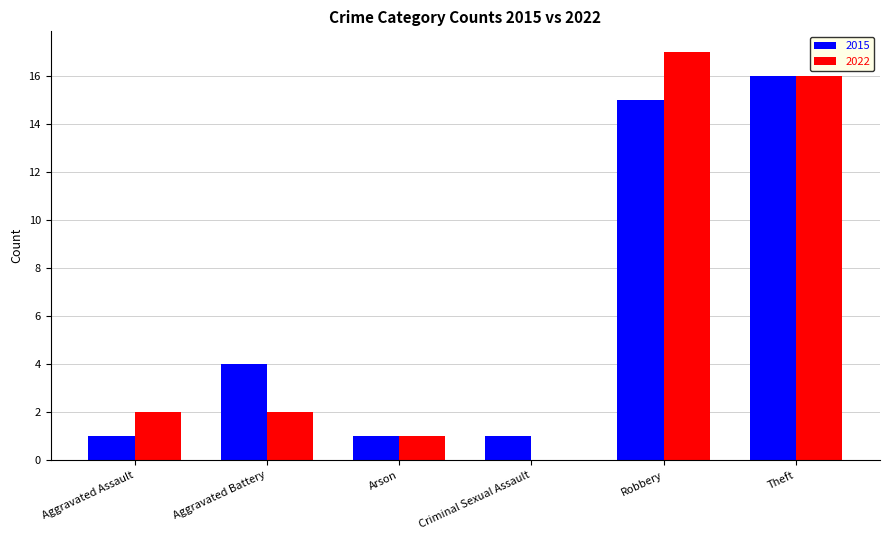

Which series changed the most between Aggravated Battery and Criminal Sexual Assault?

2015